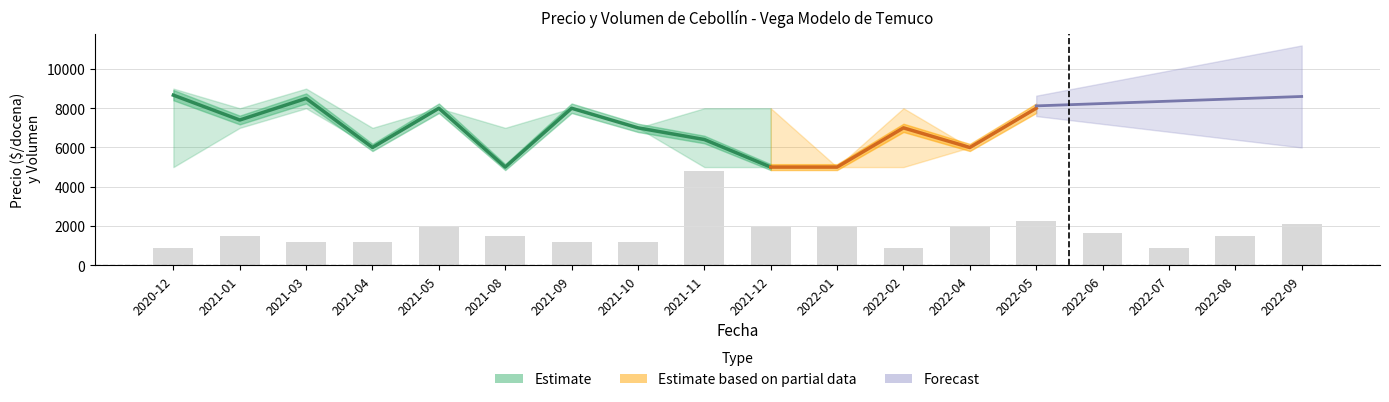

Which category has the lowest value in the Precio promedio ponderado series?

2021-08